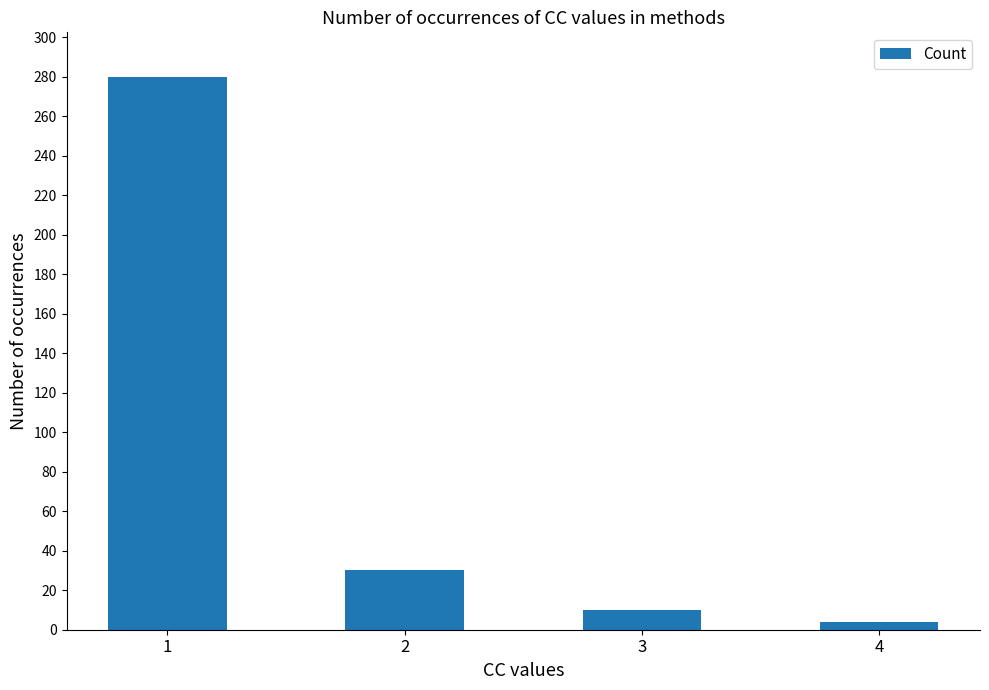

What is the value of the 1st bar from the left?

280